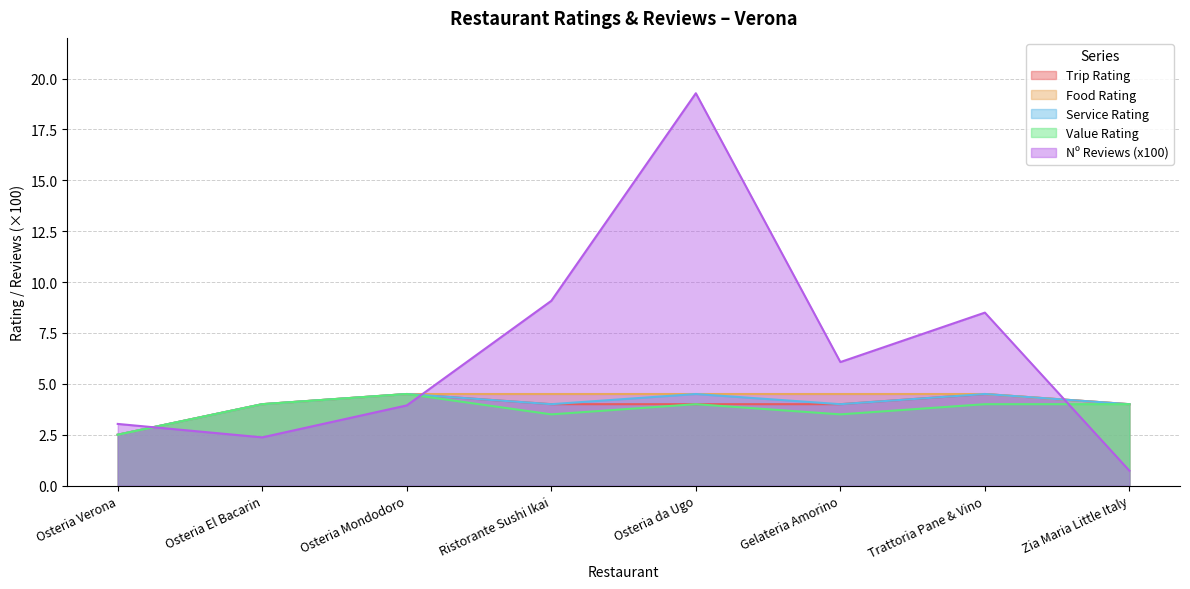

True or false: Service Rating and Value Rating cross at least once.

False